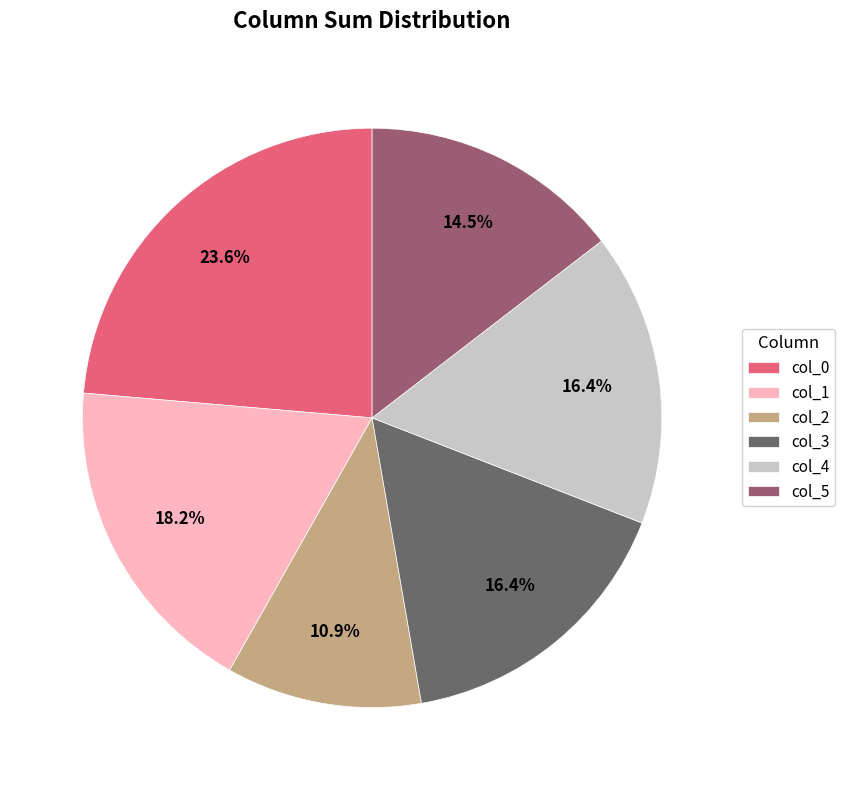

What is the largest slice in the pie chart?

col_0